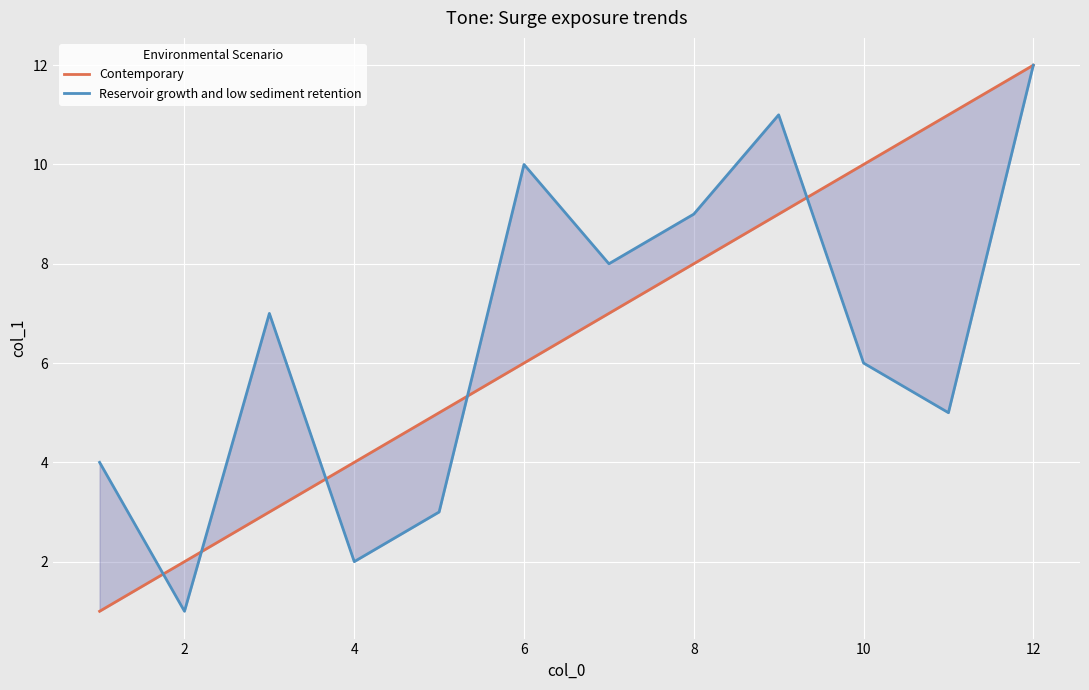

What is the greatest value displayed?

12